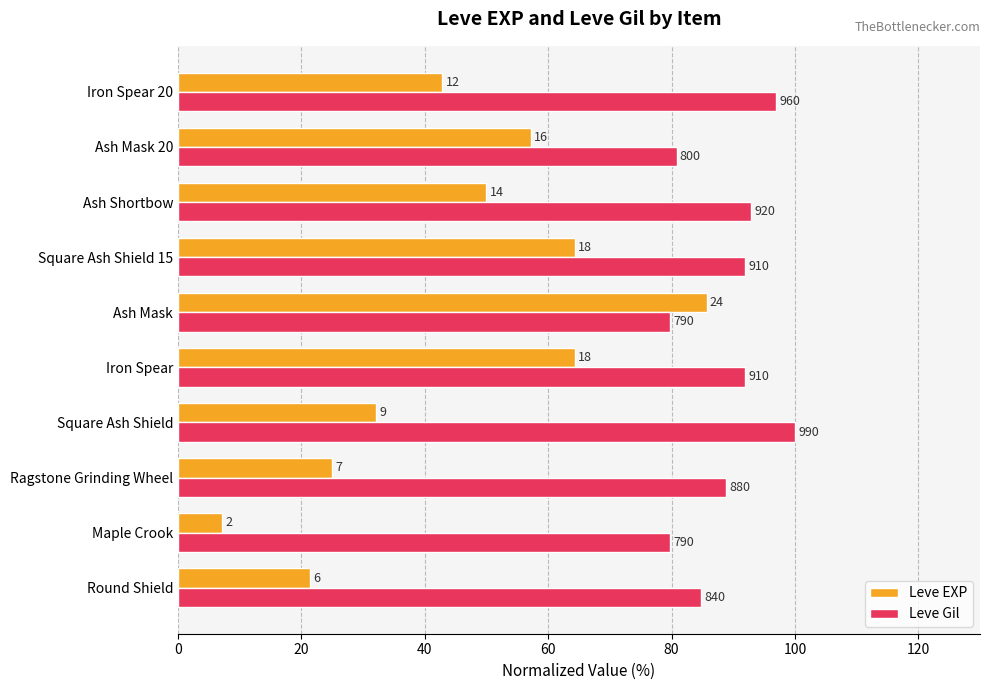

What are all the series names shown in the legend?

Leve EXP, Leve Gil